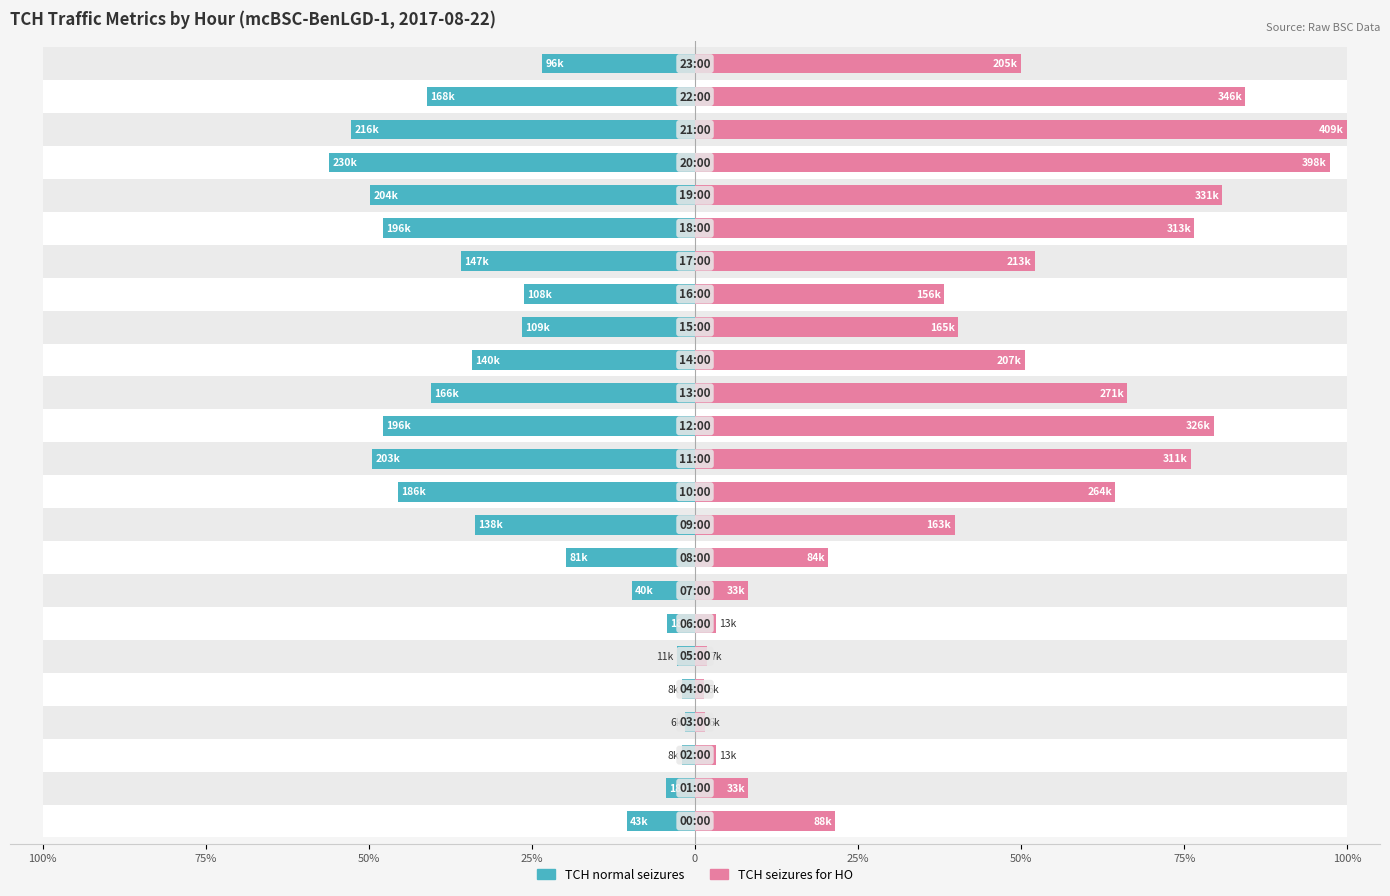

What is the value of the TCH normal seizures bar at the 12th from the left?

-49.5